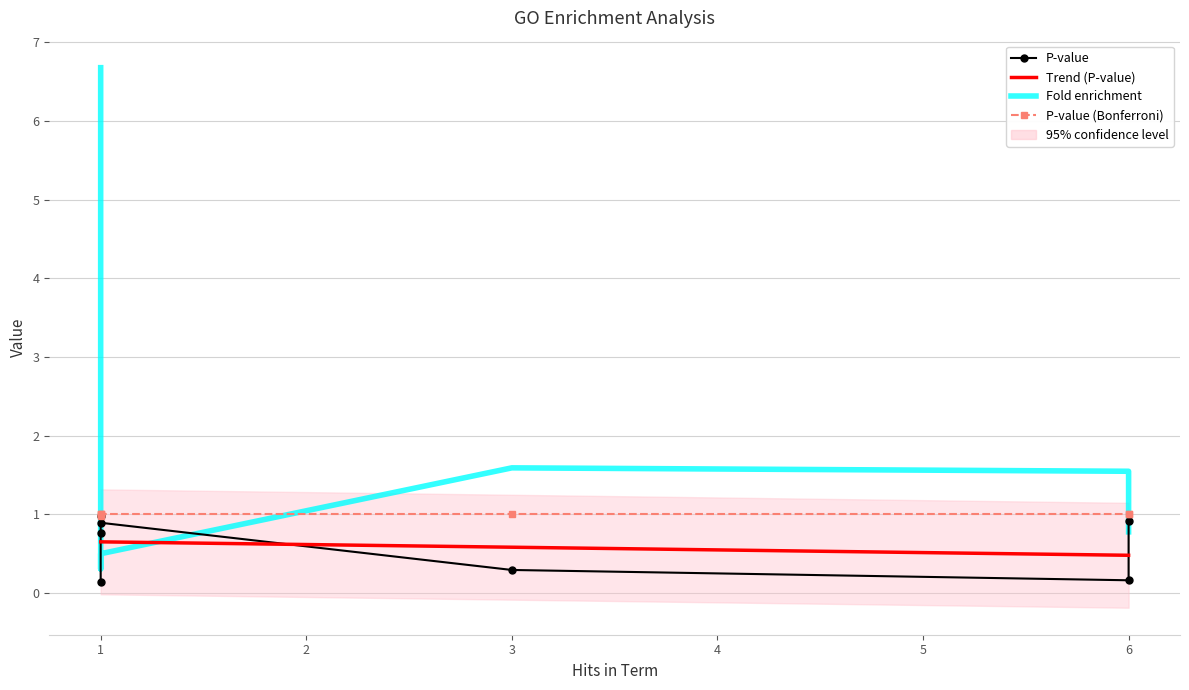

Rank the series by their maximum value, from lowest to highest.

P-value, P-value (Bonferroni), Fold enrichment